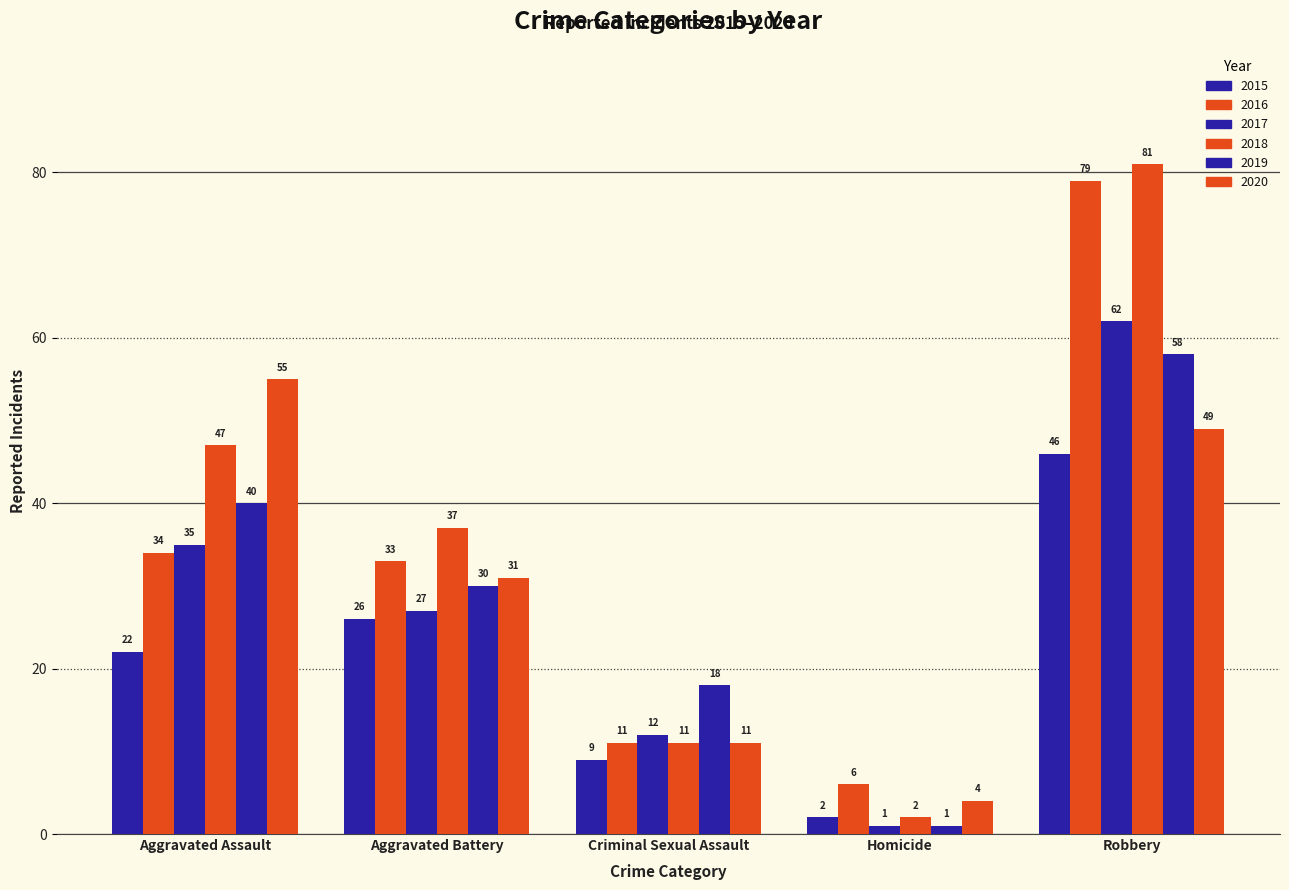

The 2016 series shows 6 at Homicide. True or false?

True